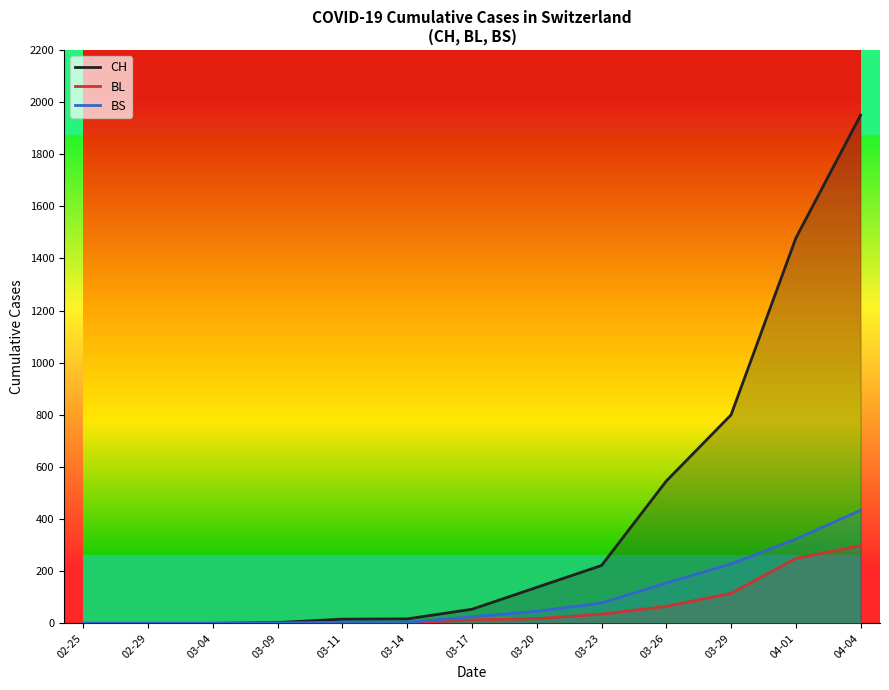

What is the approximate value of BL at 03-17?

13